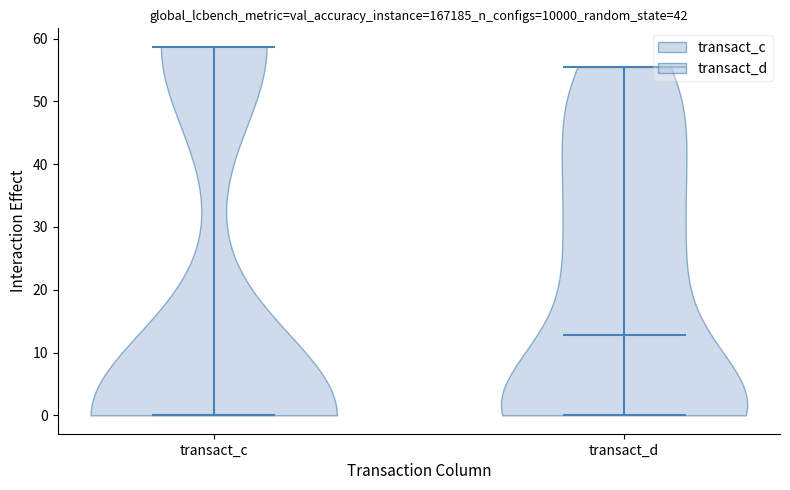

Which violin has the lowest median line?

transact_c